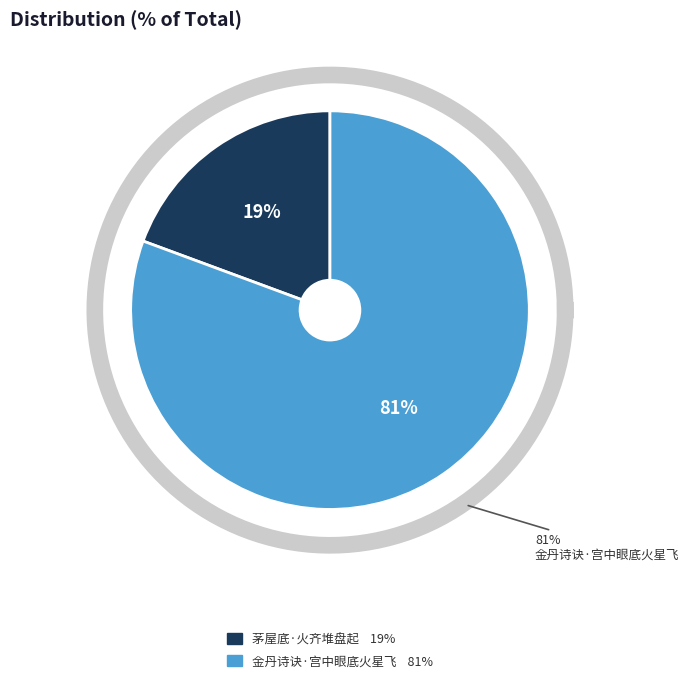

What is the ratio of the value at 茅屋底·火齐堆盘起 to the value at 金丹诗诀·宫中眼底火星飞?

0.2